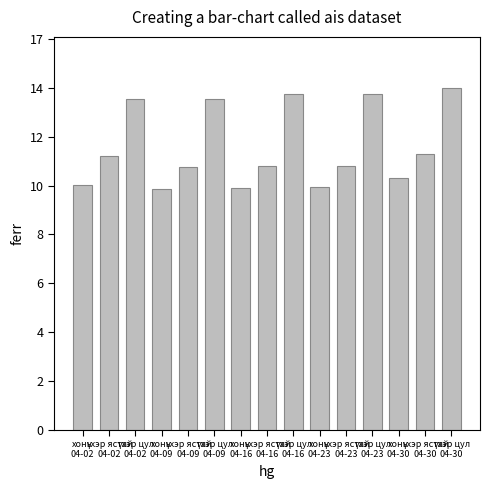

What is the approximate value at хонь
04-02?

7632.9